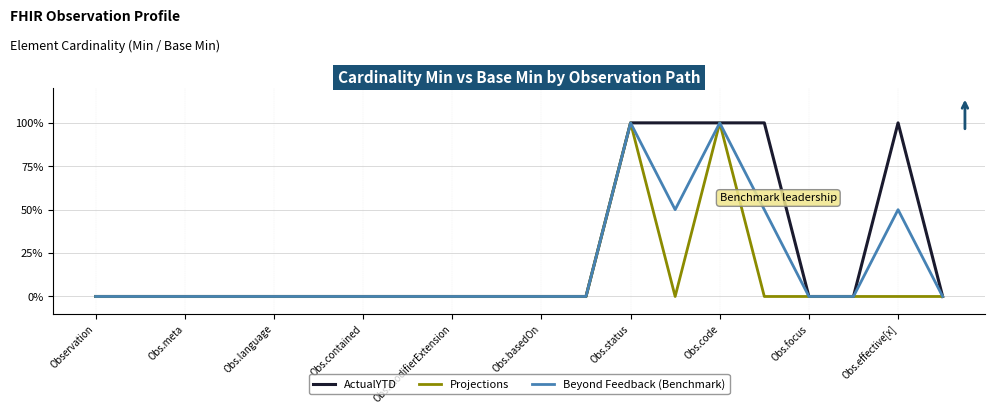

Rank the series by their average value, from highest to lowest.

ActualYTD, Beyond Feedback (Benchmark), Projections